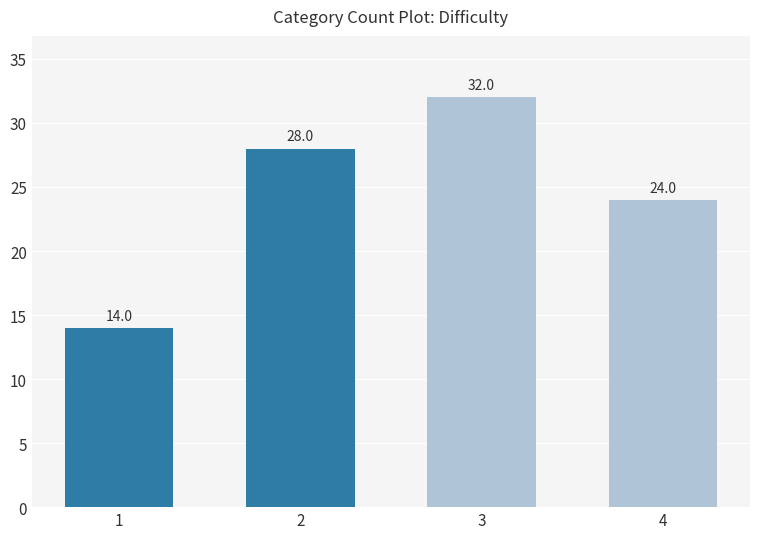

Read the value at 2, to the nearest 10.

30